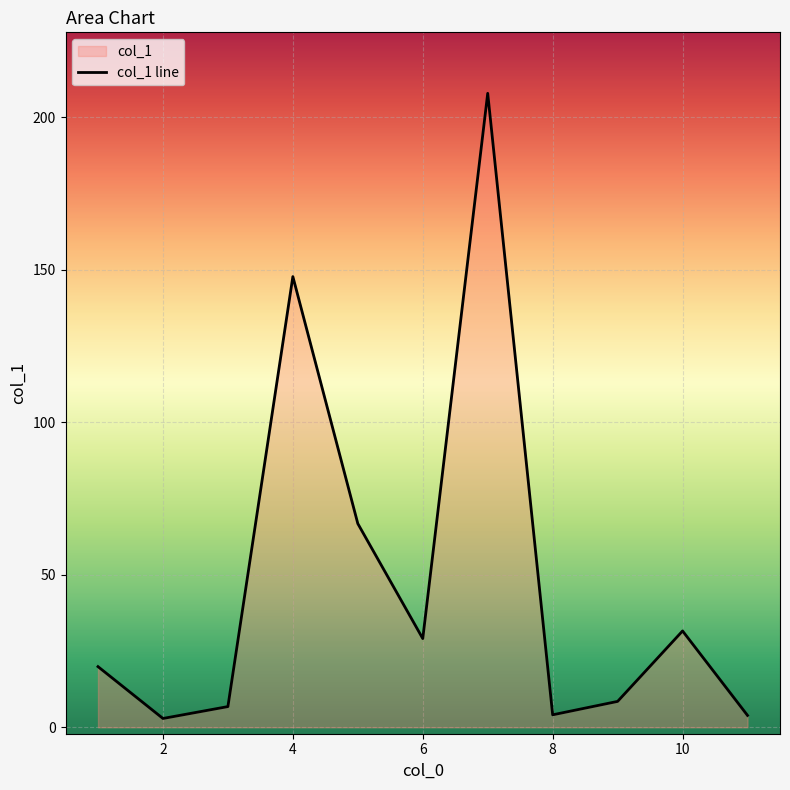

What is the sum of the values at 10 and 7?

239.5